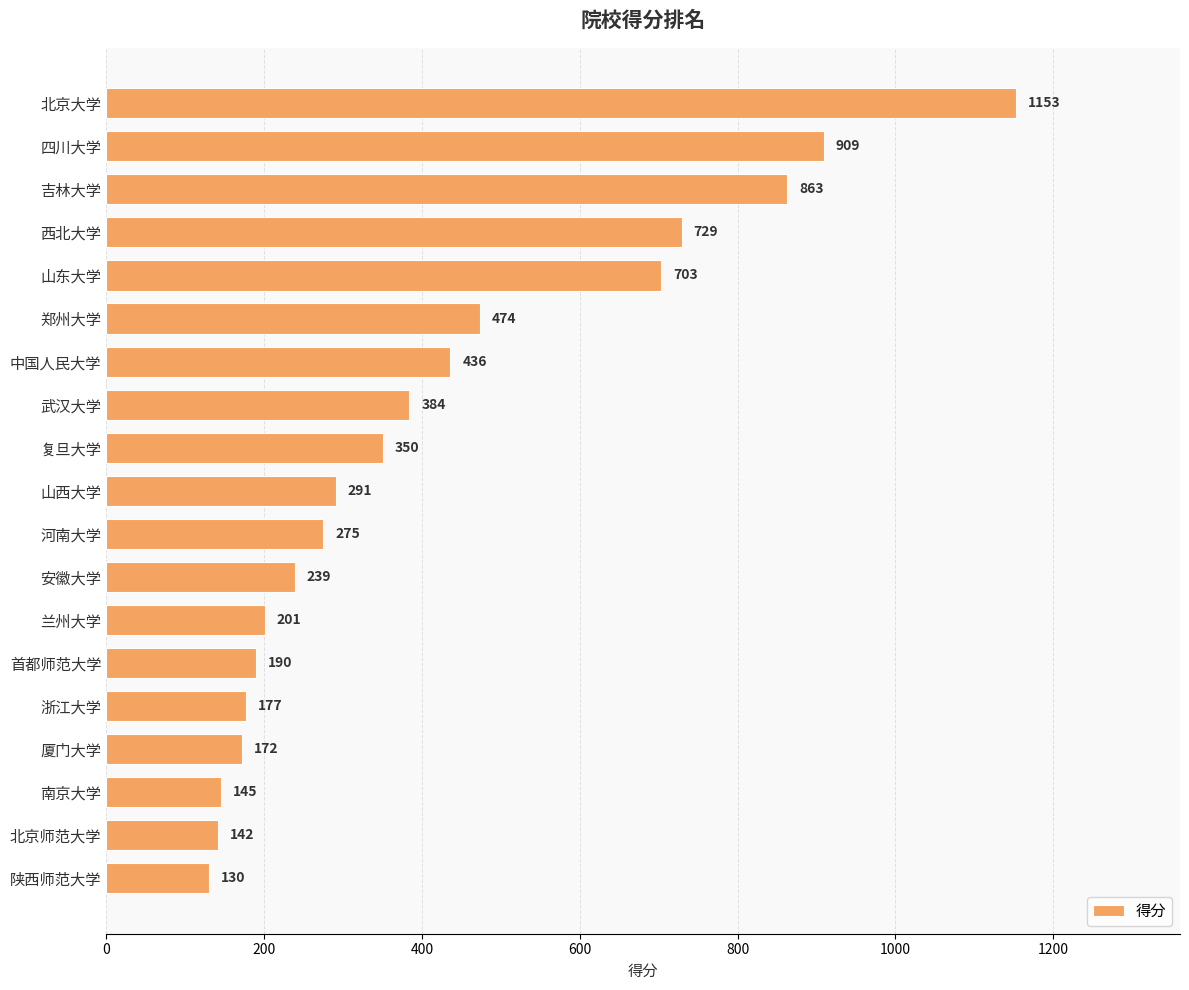

What is the label of the 11th bar from the bottom?

复旦大学